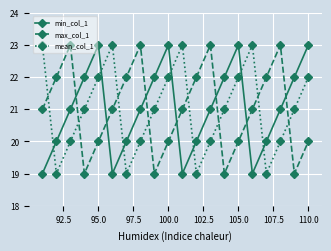

What is the maximum value for max_col_1?

23